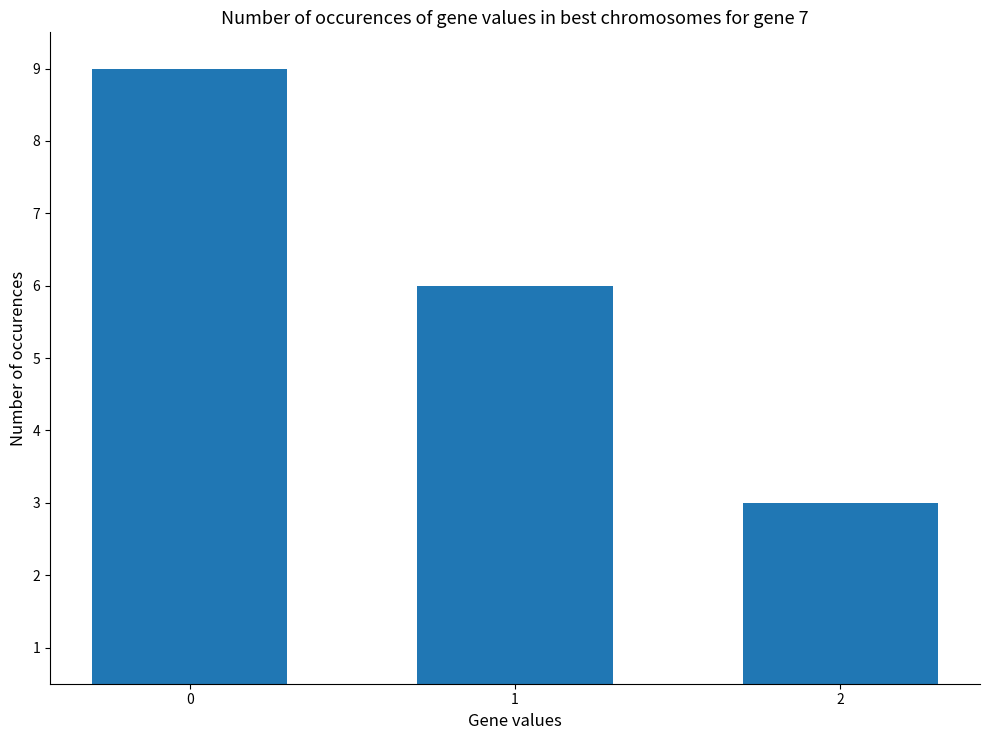

List the labels in order of value, largest first.

0, 1, 2